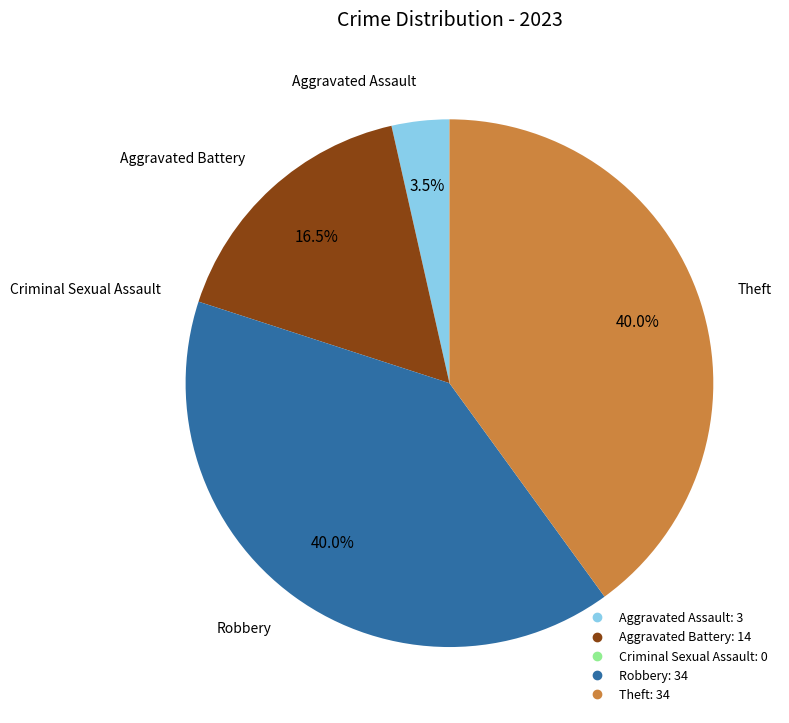

To the nearest percent, what is the difference between the largest and smallest slice percentages?

40%